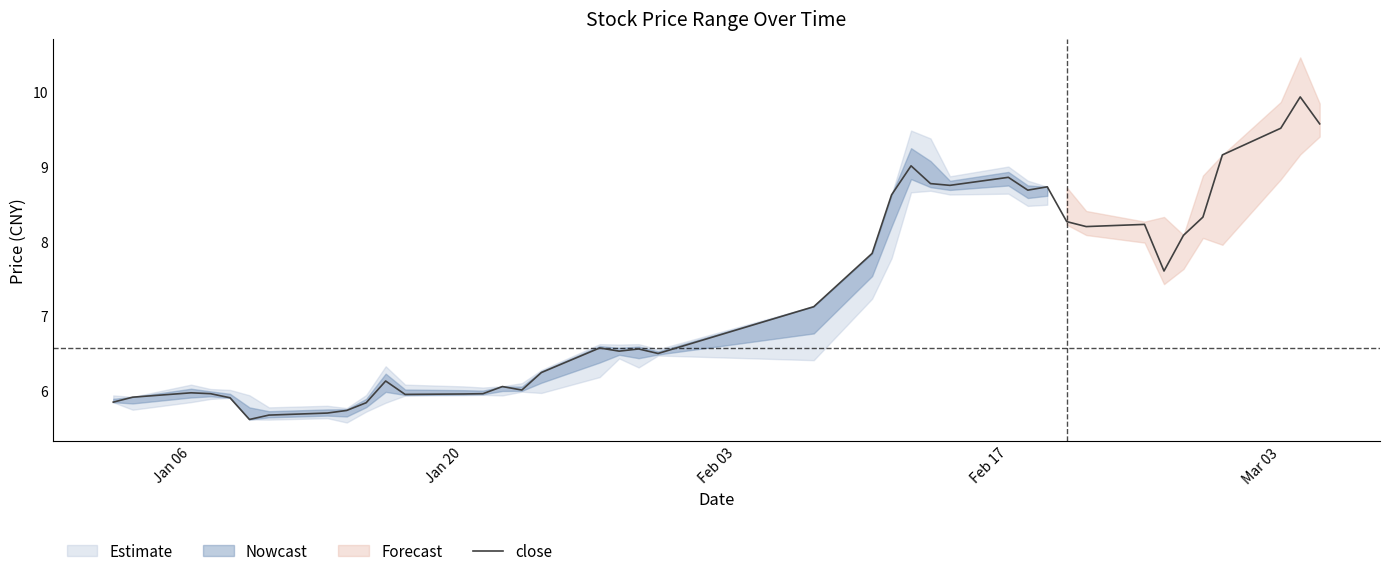

What is the value of the 9th point from the left?

5.7